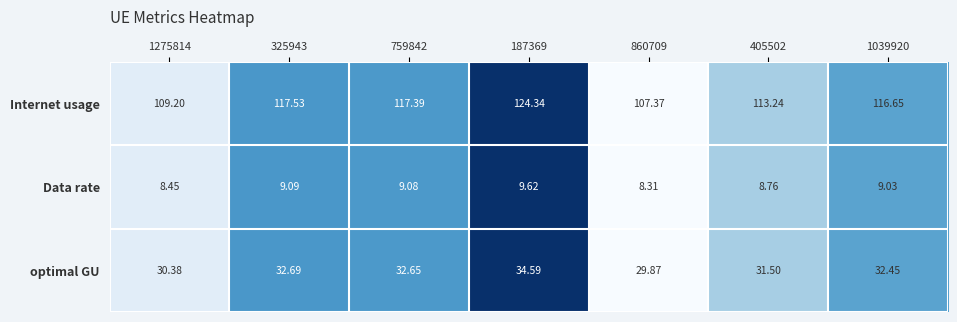

Which series has the widest spread of values?

Internet usage